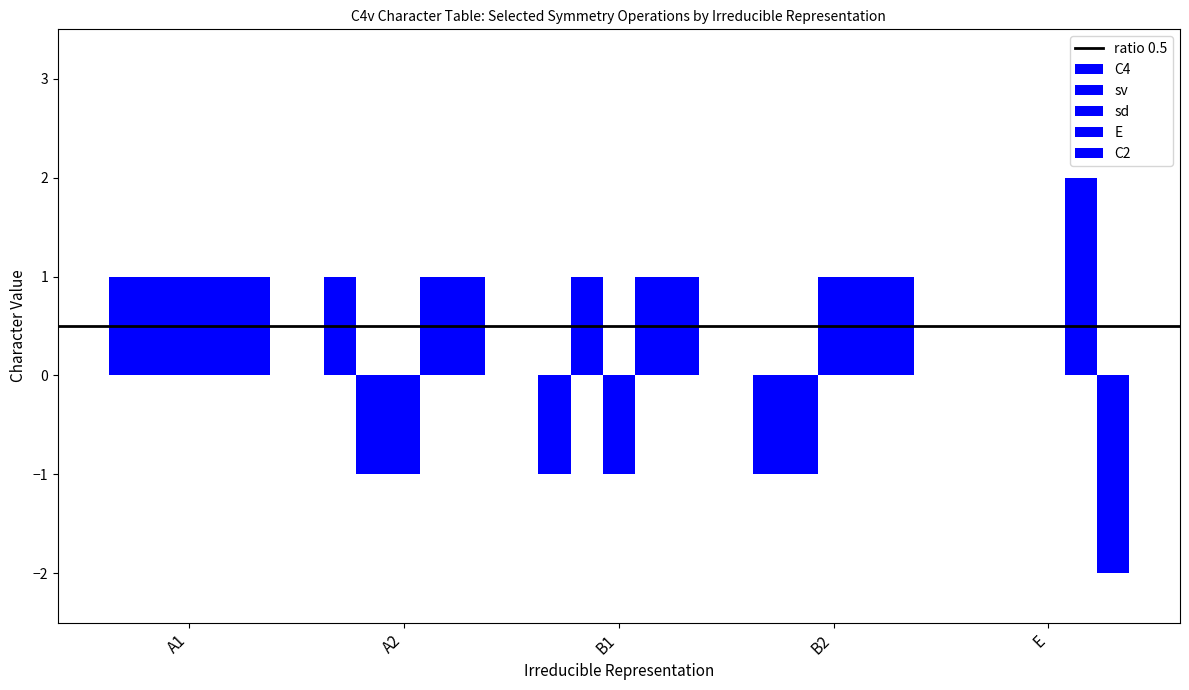

Are the bars grouped side by side (vs. stacked)?

Yes